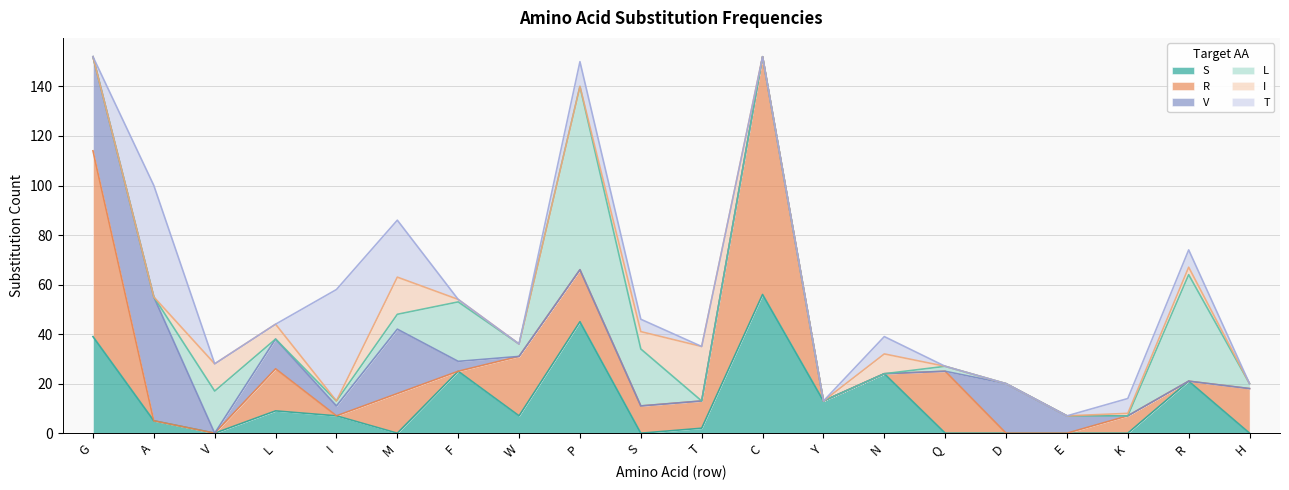

Which has a higher value, S or H?

S